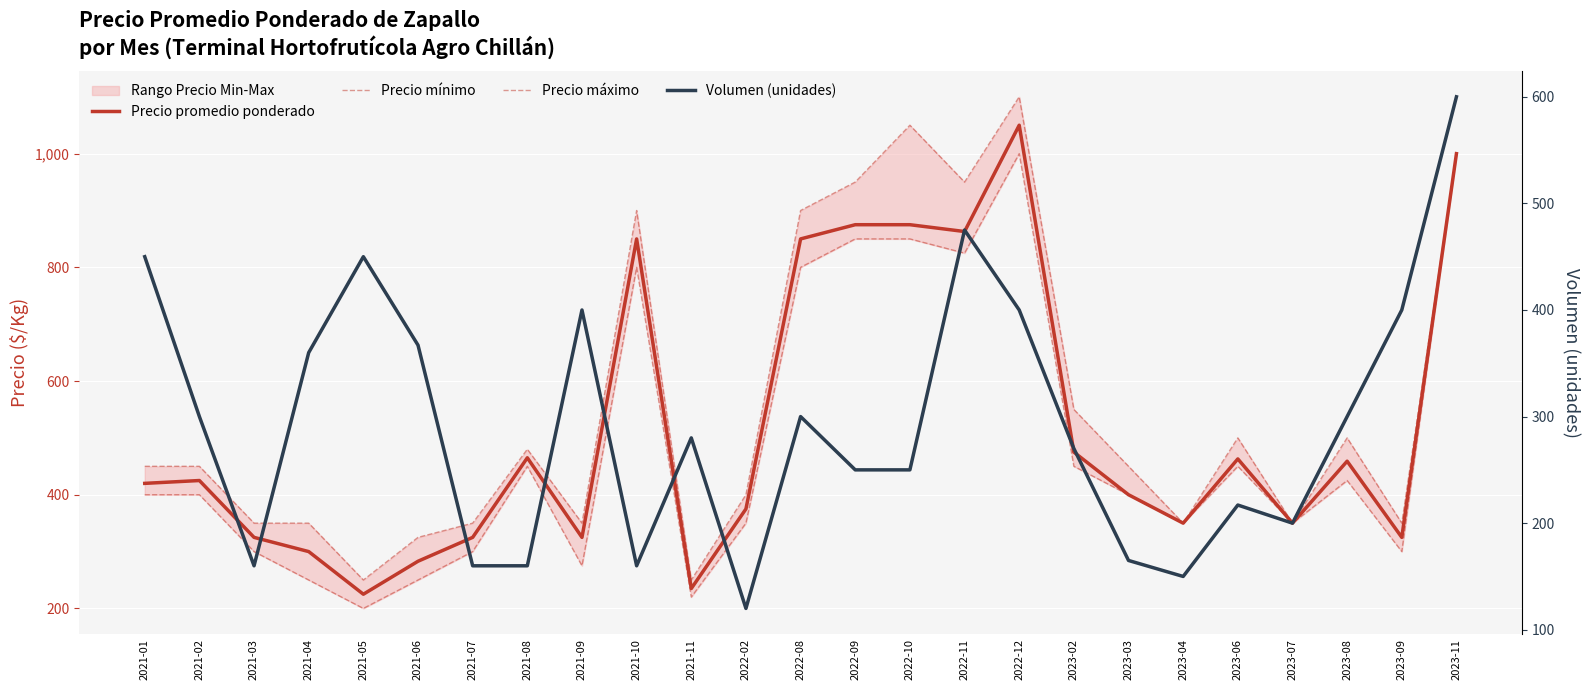

What is the maximum value shown in the chart?

1100